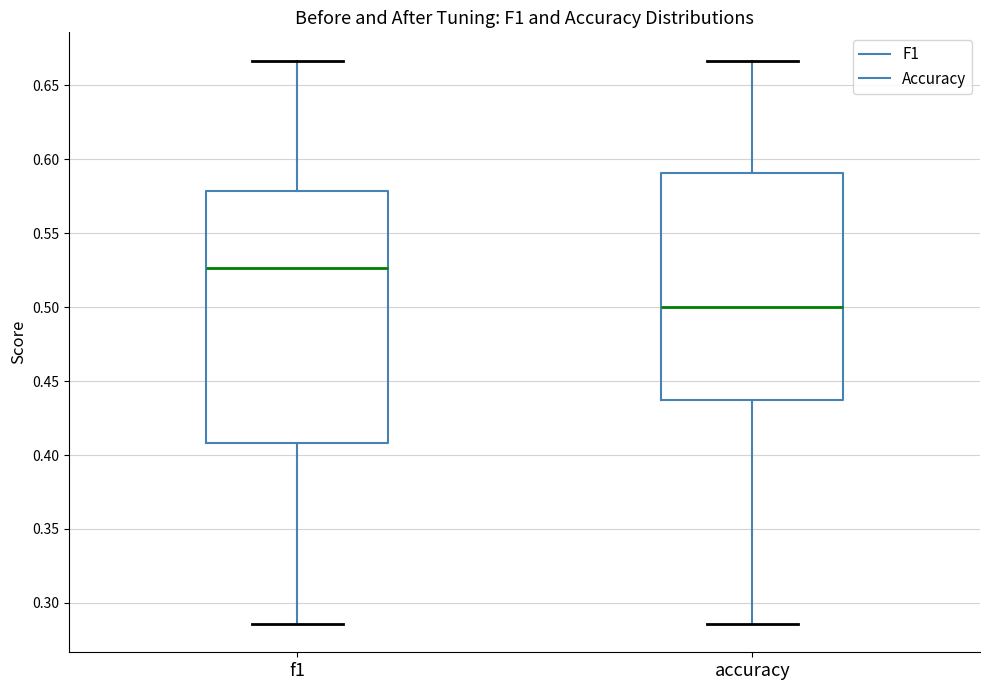

Reading left to right, read every box against the y-axis: the position of its median line, the range the box covers, and the ends of its whiskers. The values are not printed on the chart, so give them approximately, as read against the axis.

f1: median 0.525, box 0.410 to 0.580, whiskers 0.285 to 0.665
accuracy: median 0.500, box 0.440 to 0.590, whiskers 0.285 to 0.665